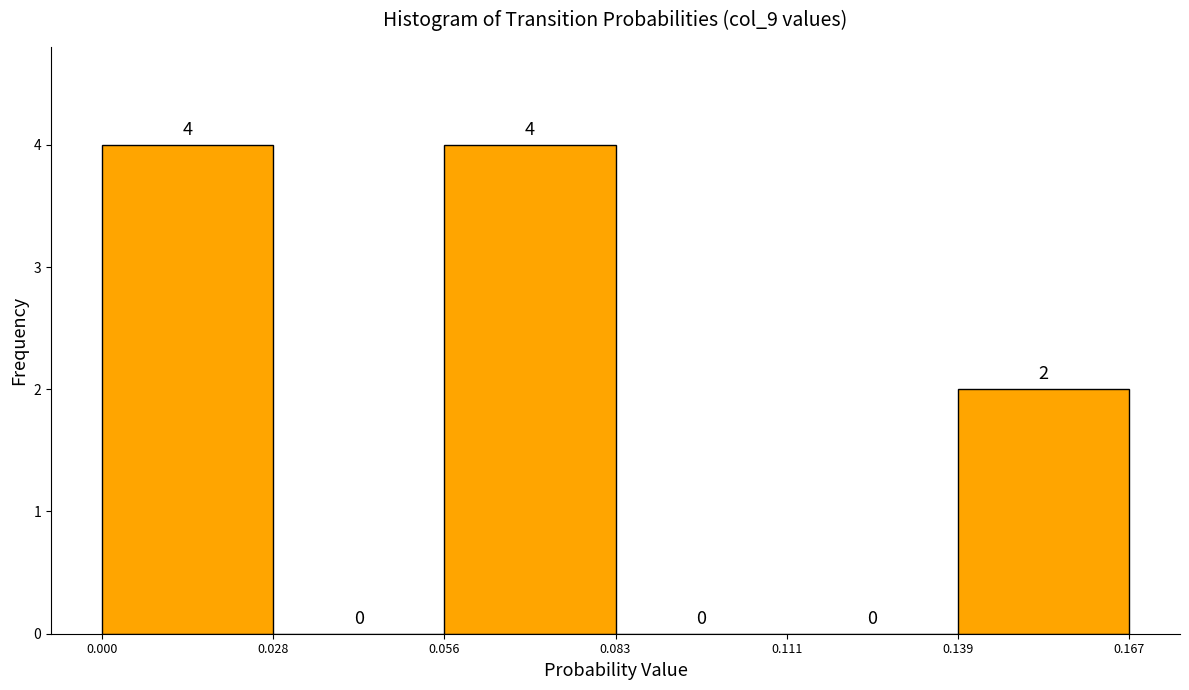

Reading left to right, list every bar in this chart as the range it spans on the x-axis followed by its height.

0.000 to 0.028: 4
0.028 to 0.056: 0
0.056 to 0.083: 4
0.083 to 0.111: 0
0.111 to 0.139: 0
0.139 to 0.167: 2